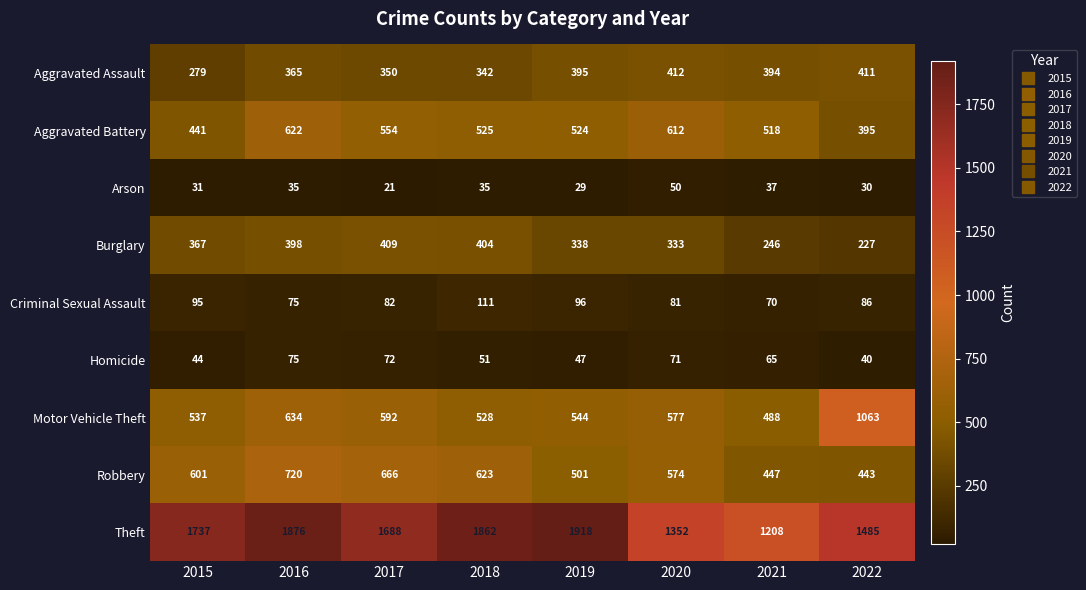

What is the smallest value displayed?

21